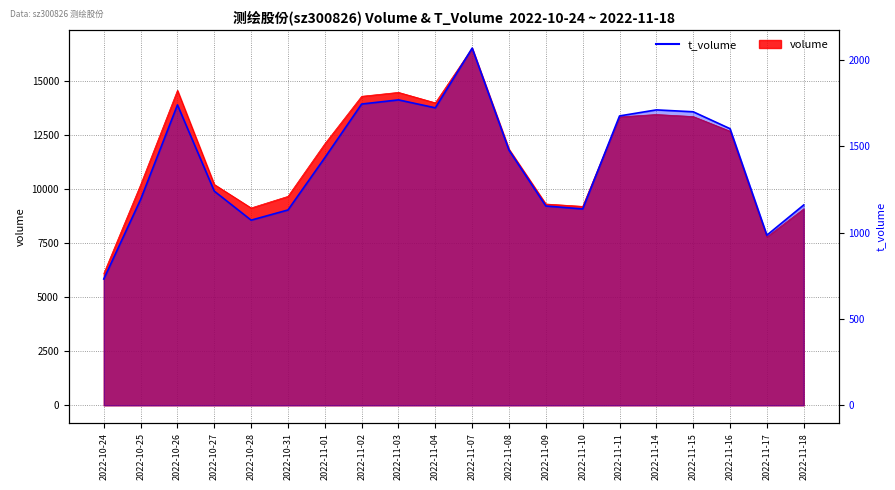

How many interior local peaks does the volume series have?

4